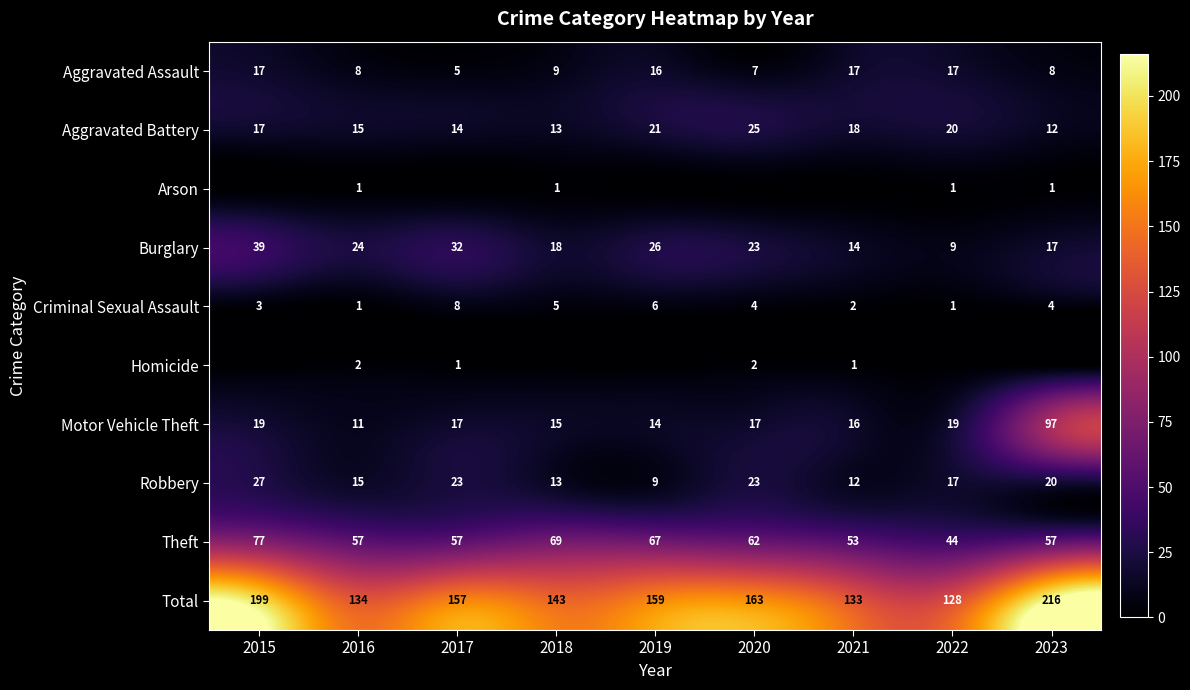

How many series are shown in this chart?

10